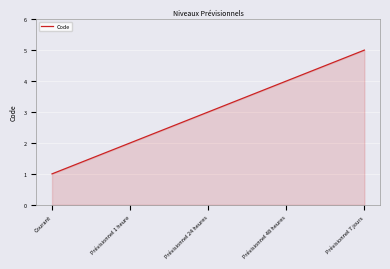

How many values are between 2 and 4?

3